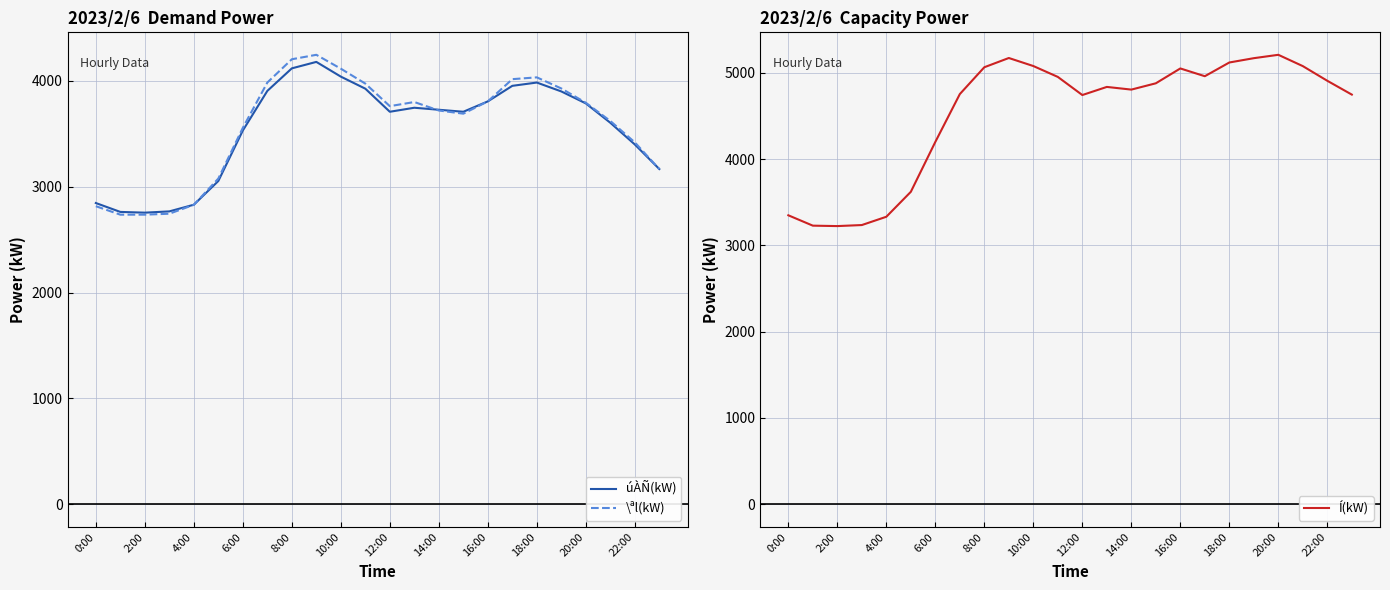

True or false: \ªl(kW) has a value of 1778 at 8:00.

False